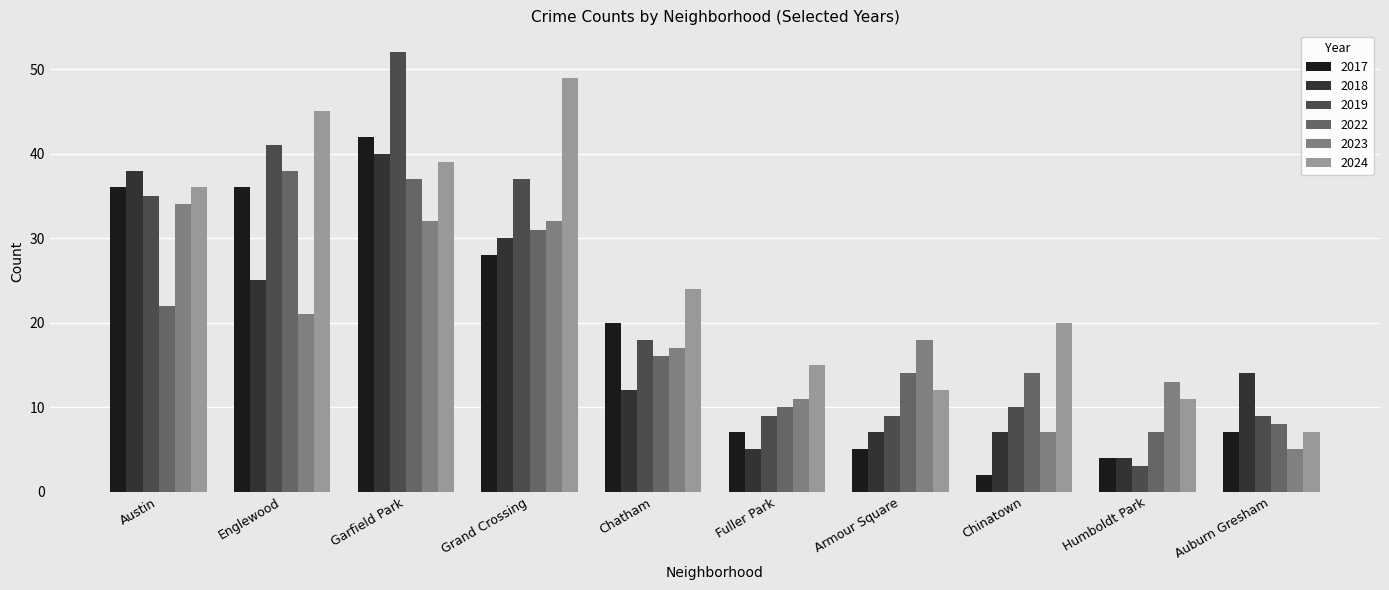

How many distinct data groups are displayed?

6